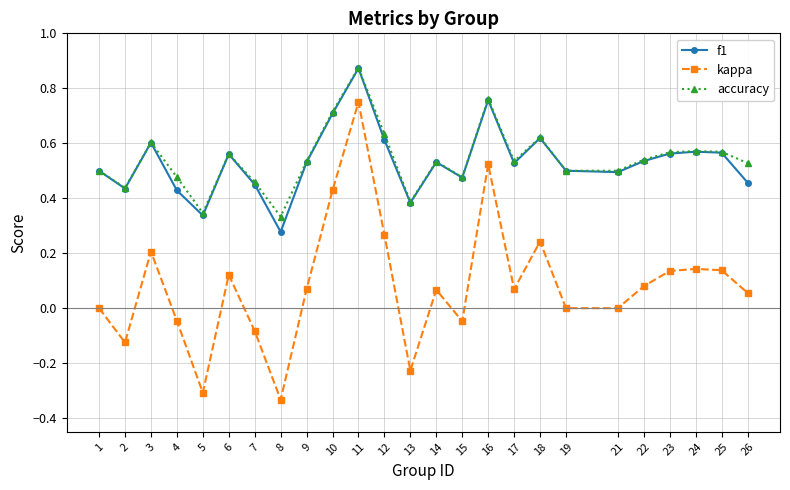

At which category does kappa reach its first local valley?

2